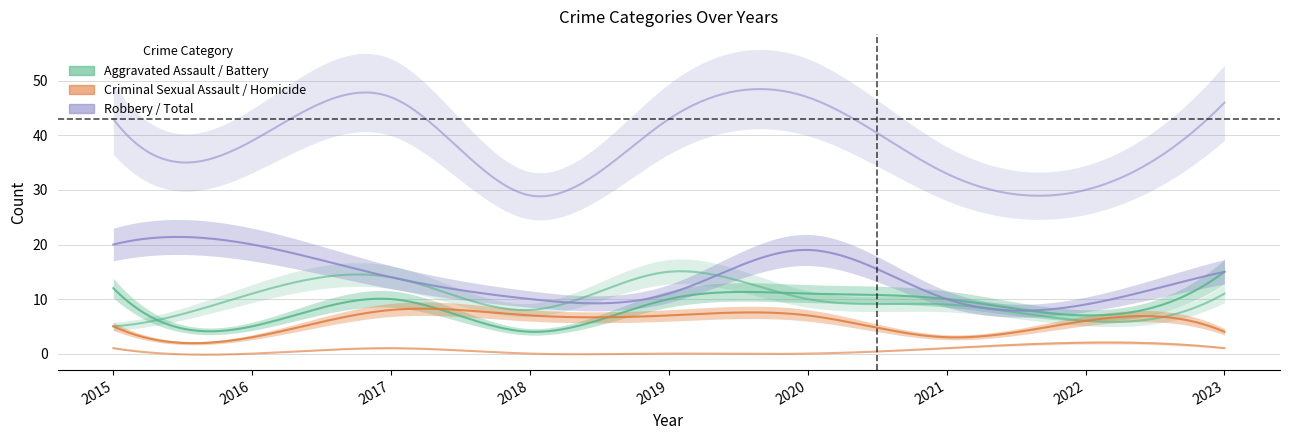

How many values in the Total series are below 43?

4